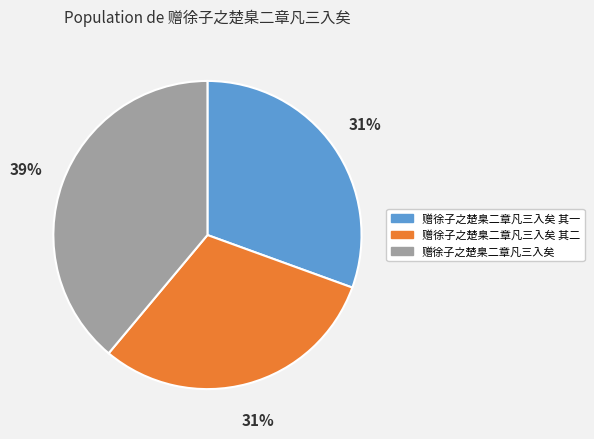

Does any single category account for the majority?

No